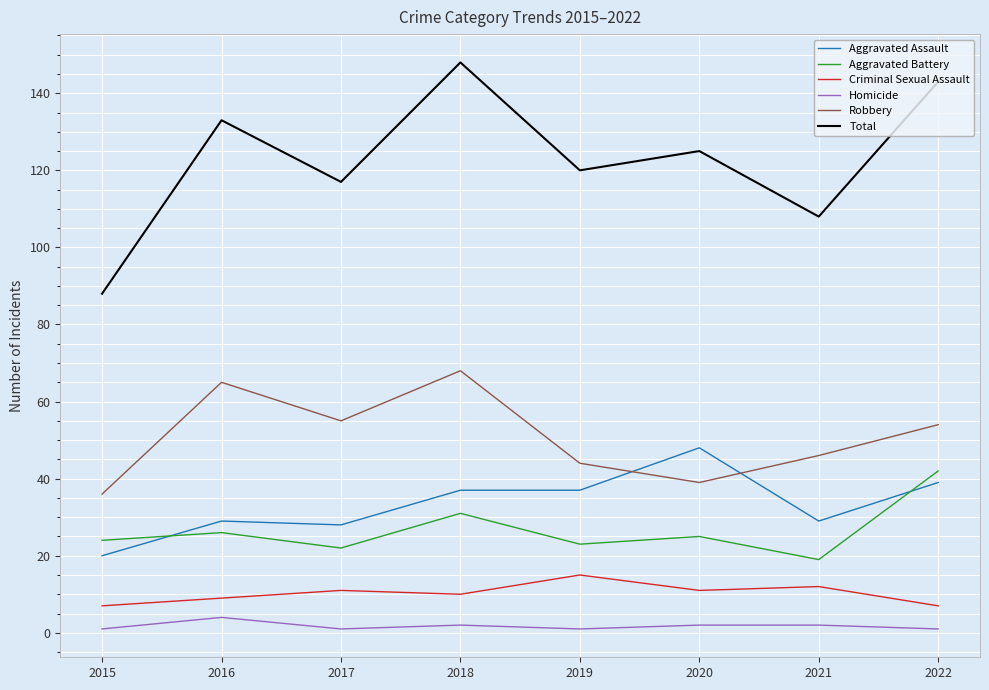

Where does the Total series first go above 125?

2016